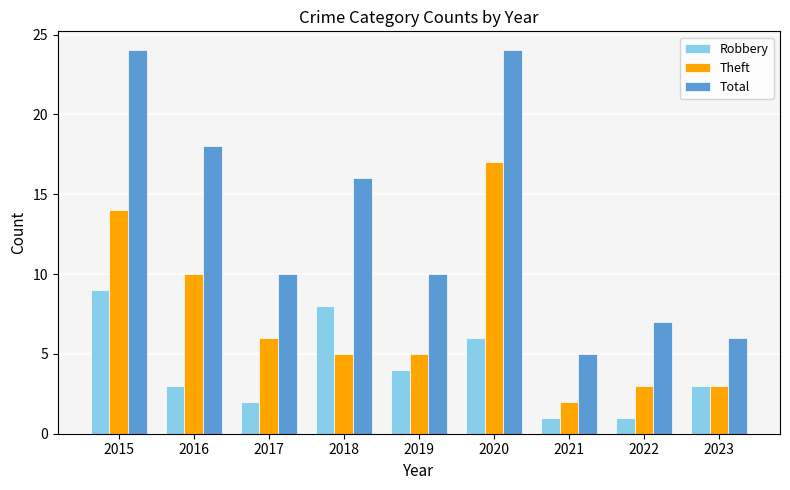

What is the difference between the highest and lowest values at 2016?

15